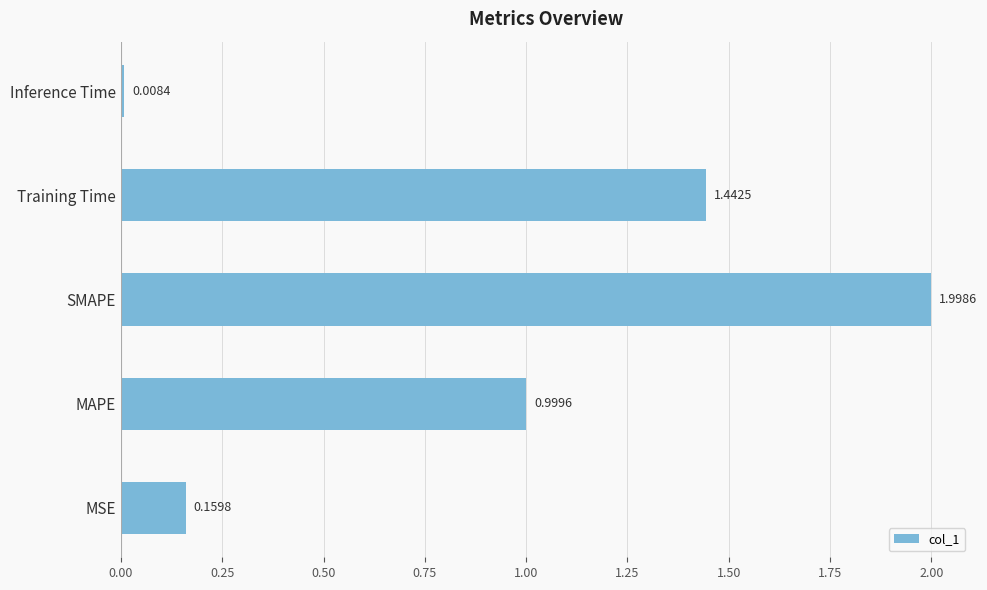

What is the sum of all values?

4.6